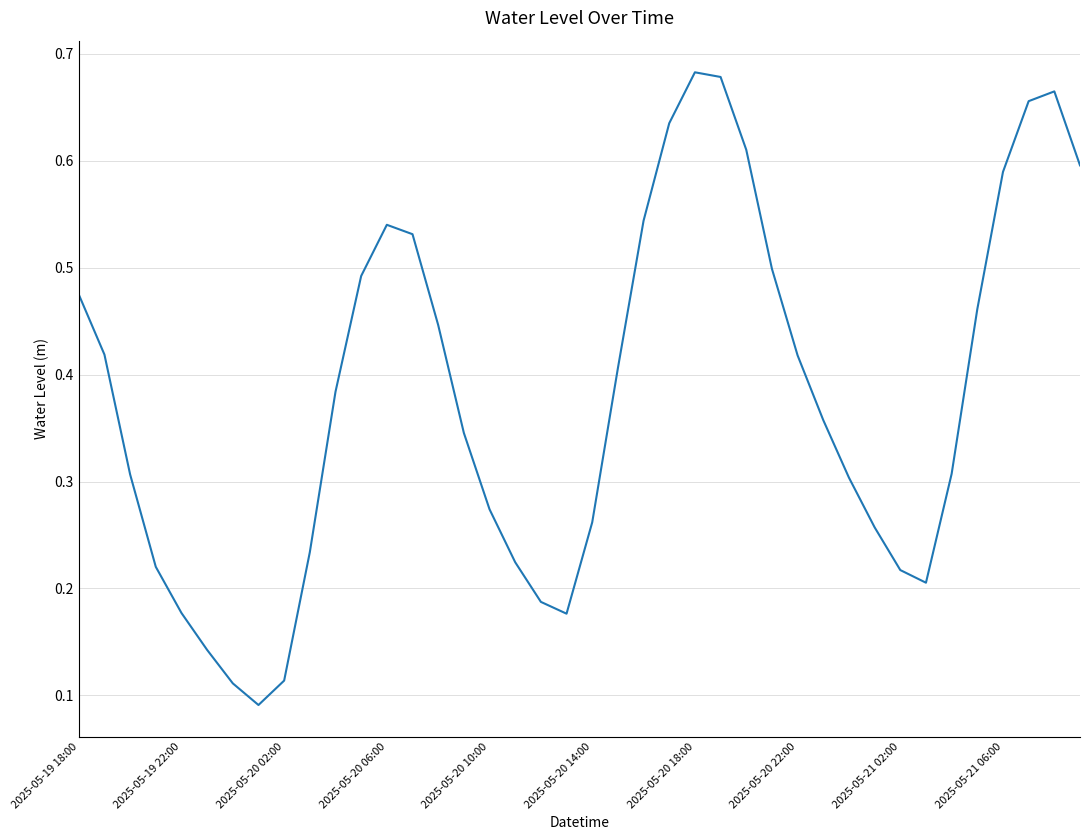

Count the values in the range 0 to 1.

40